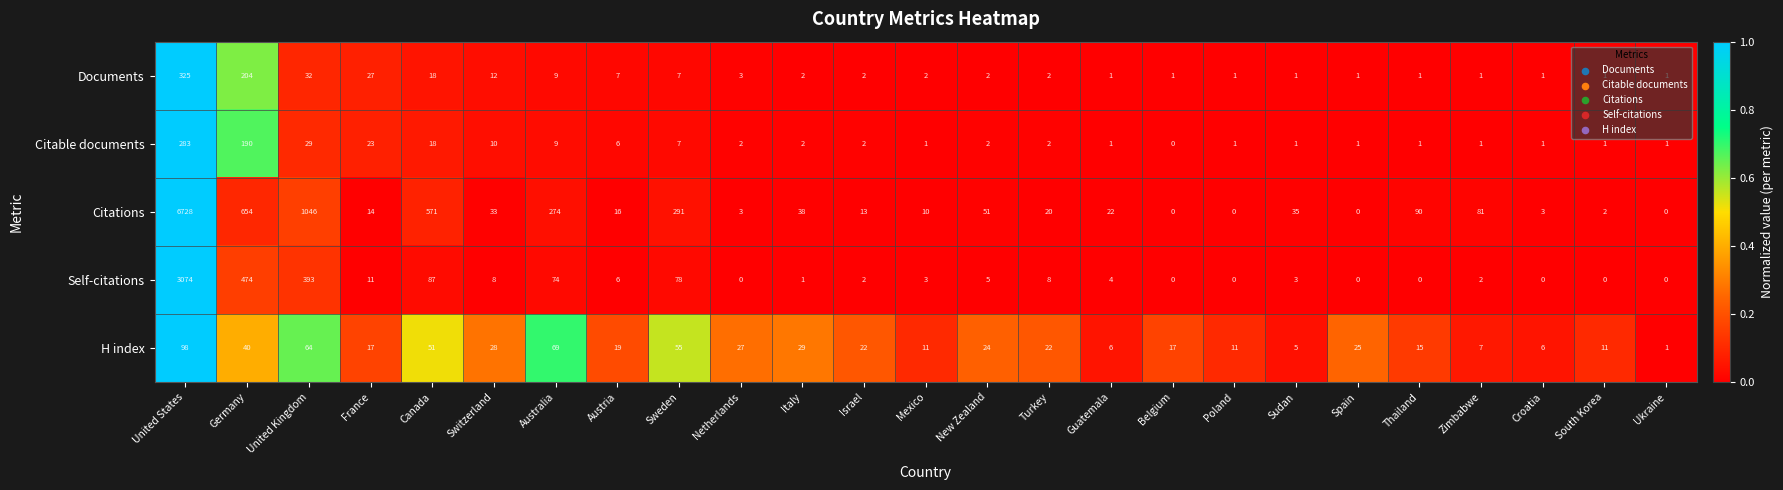

What is the difference between the Citable documents values at France and Zimbabwe?

22